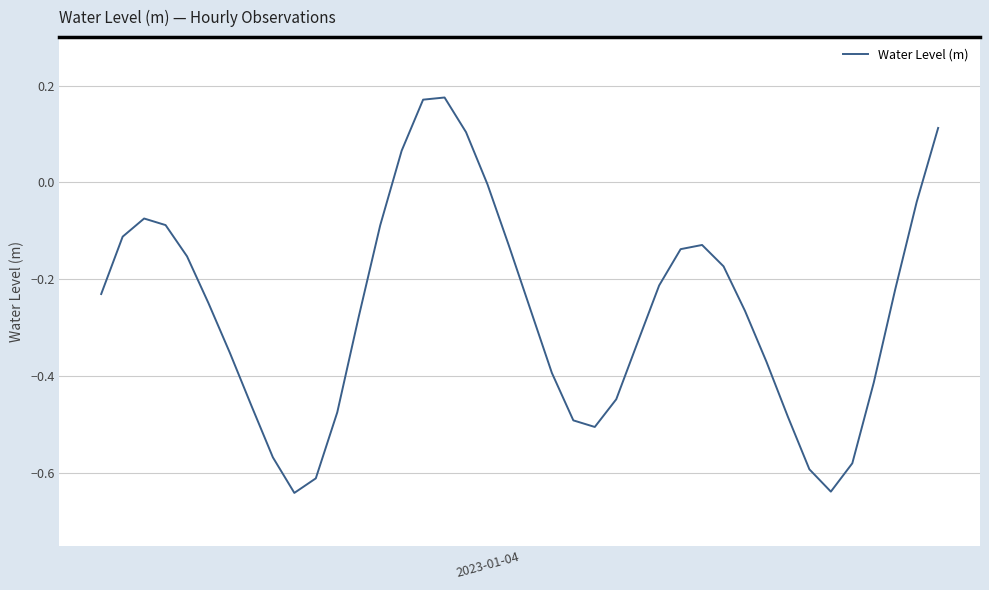

What is the difference between the maximum and minimum values?

0.8